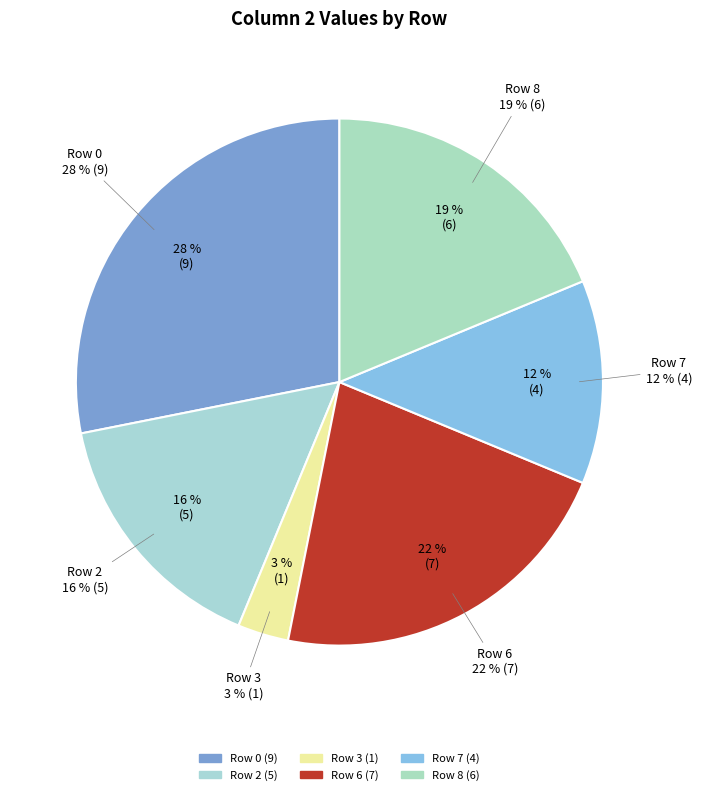

True or false: Row 8 accounts for 19% of the total.

True